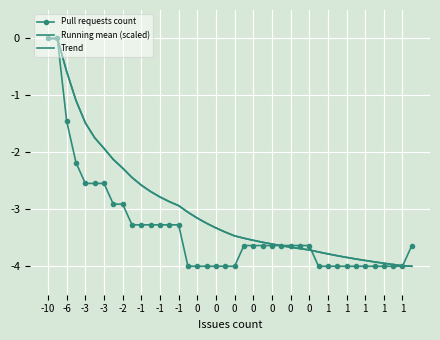

Which series ends up on top after the final intersection of Pull requests count and Running mean (scaled)?

Pull requests count